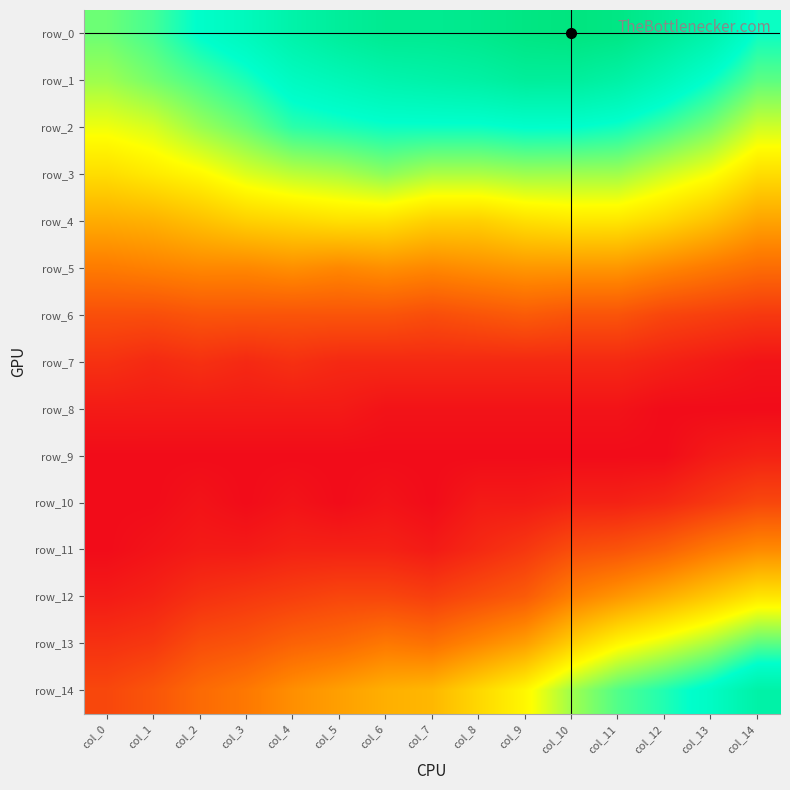

The value of row_0 at col_4 is 0.1. True or false?

False